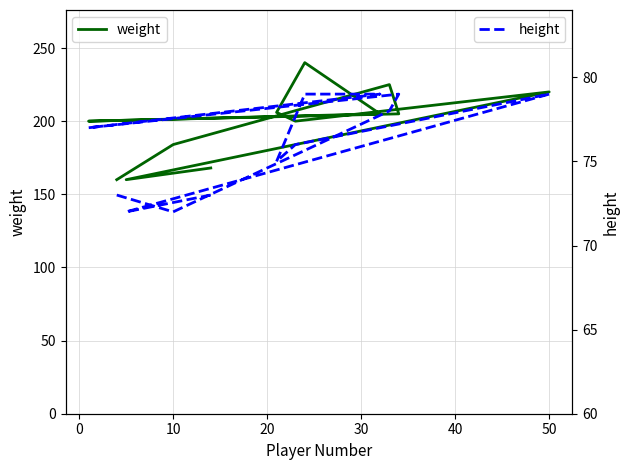

What are all the series names shown in the legend?

weight, height